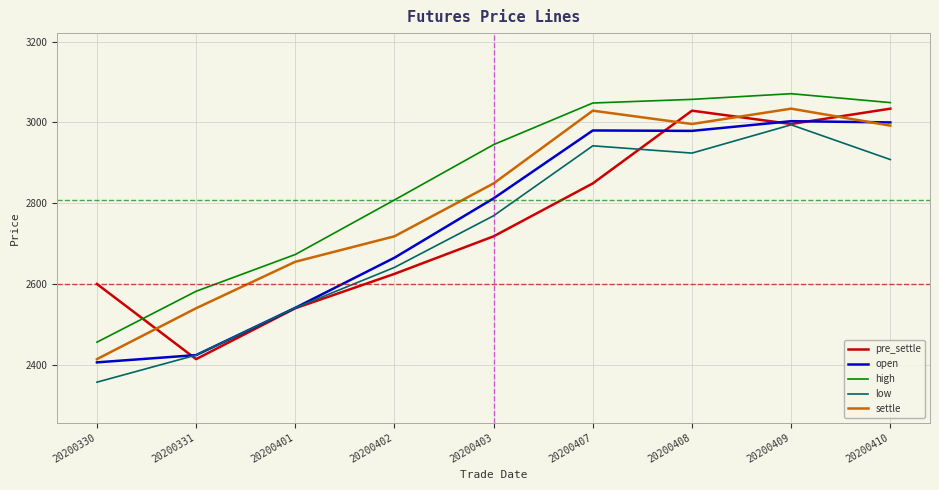

Which category has the lowest value in the low series?

20200330